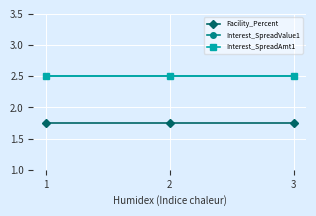

What is the value of the Interest_SpreadValue1 point at the 3rd from the left?

2.5